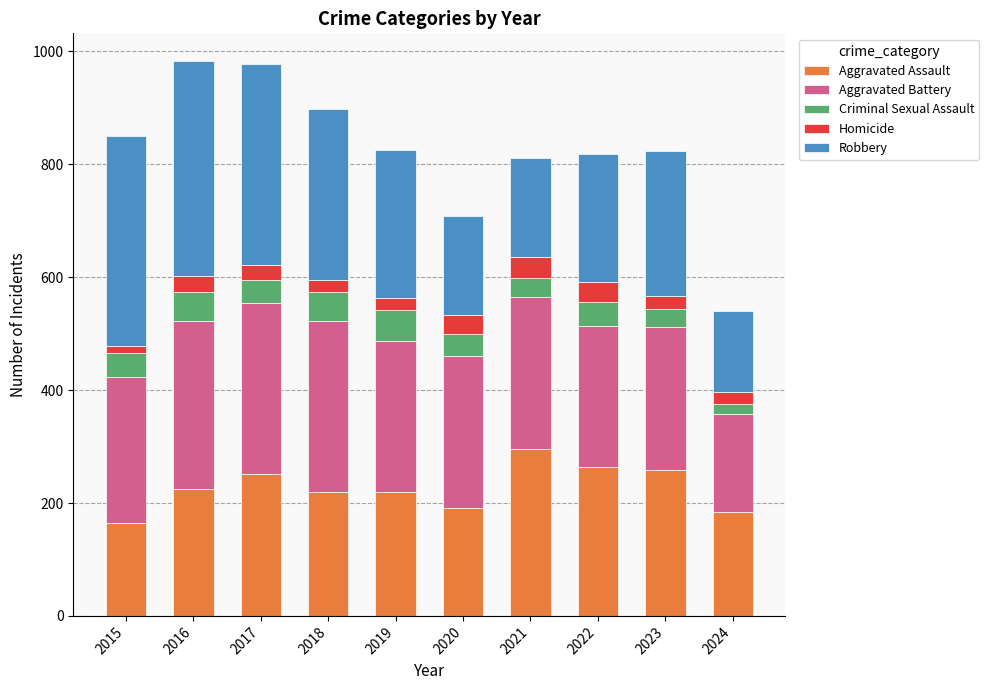

What is the total value across all series at 2019?

826